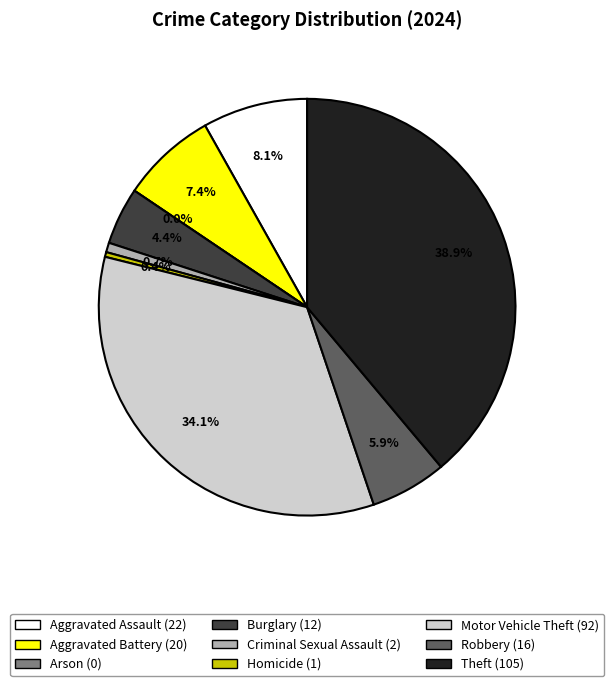

What percentage is the Criminal Sexual Assault slice, to the nearest percent?

1%